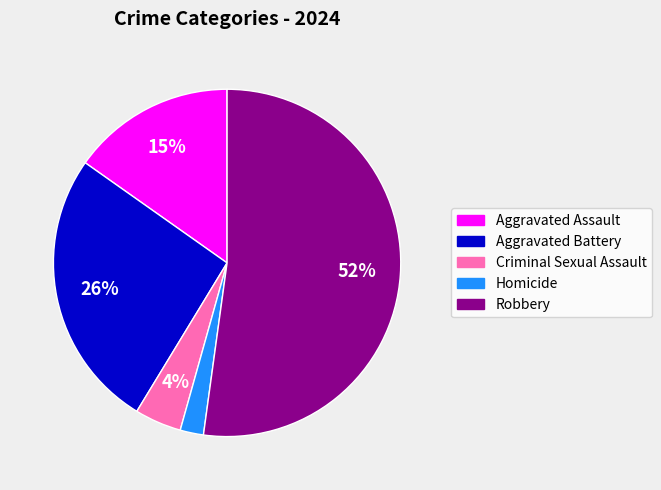

Is it true that Criminal Sexual Assault is 4% of the pie?

True